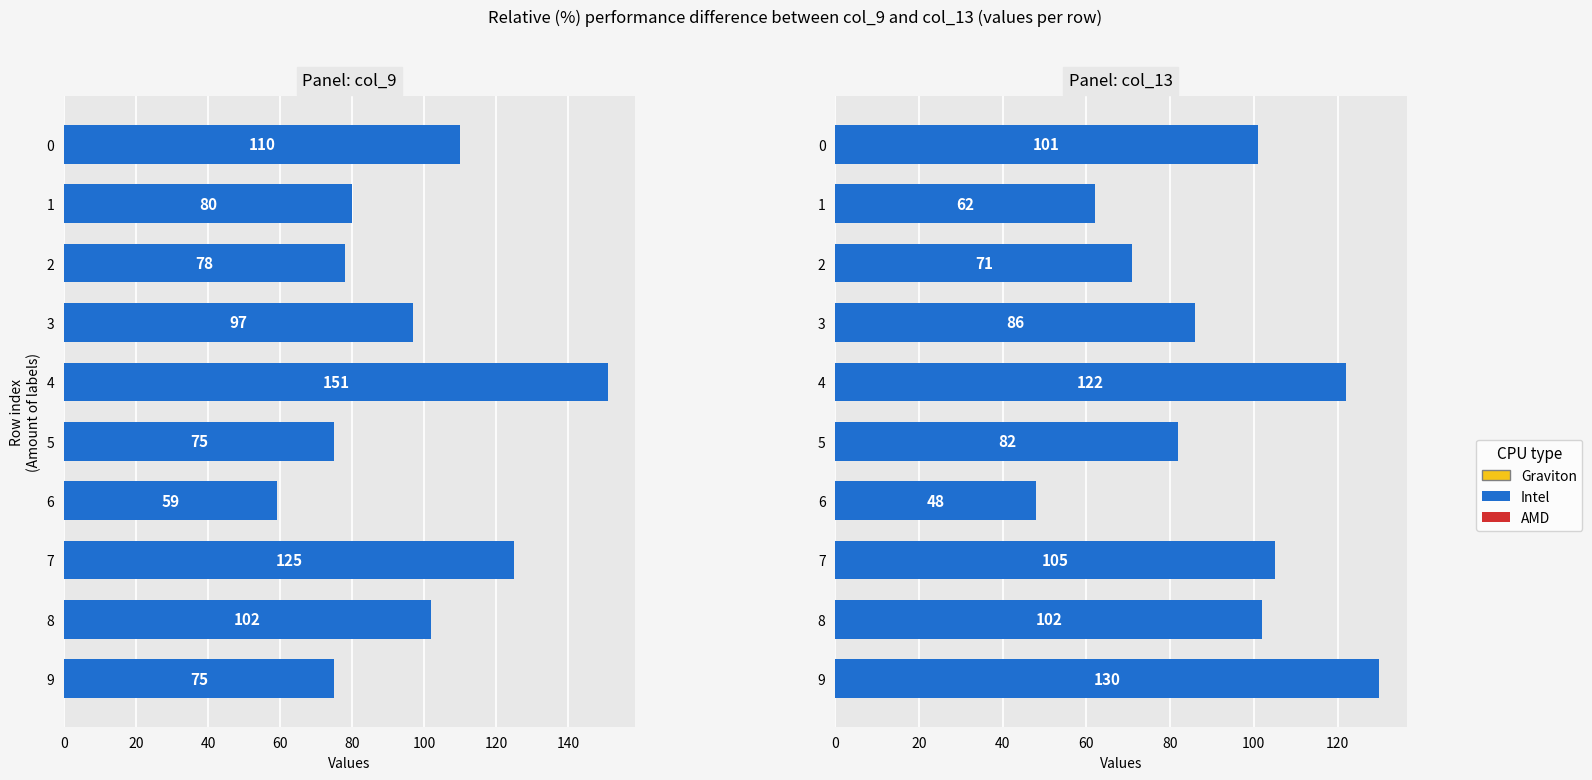

What is the difference between the values at 4 and 3?

36